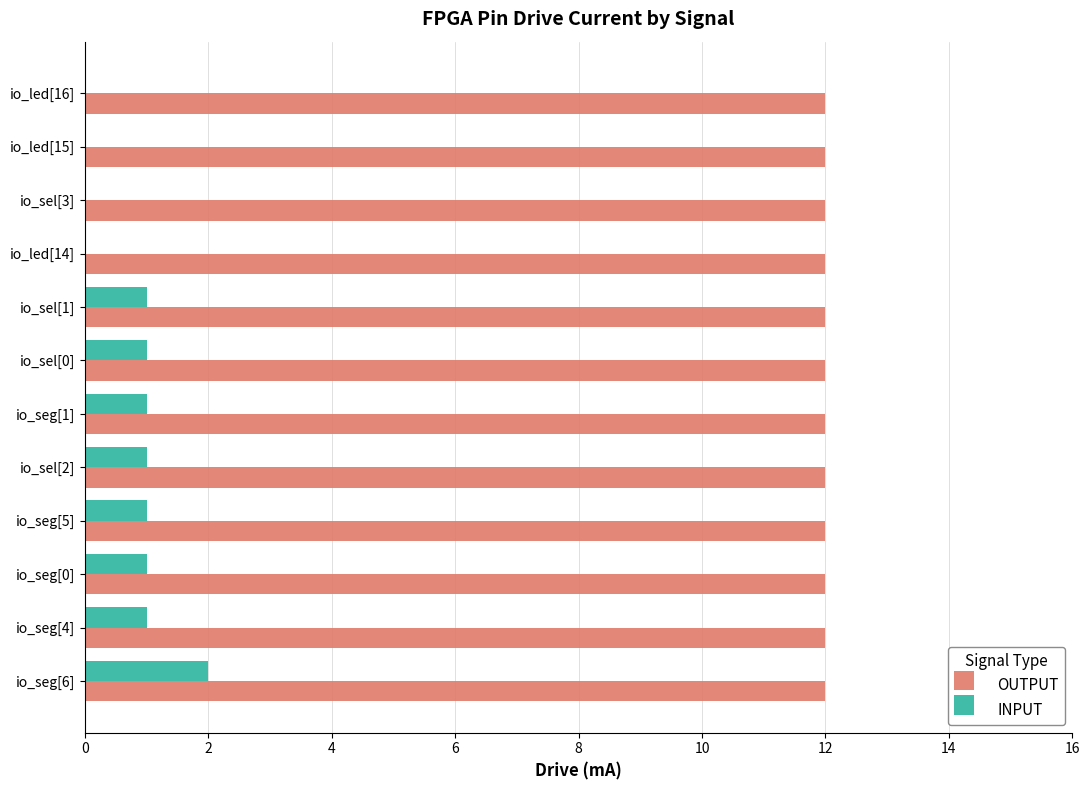

The value of OUTPUT at io_seg[4] is 7. True or false?

False